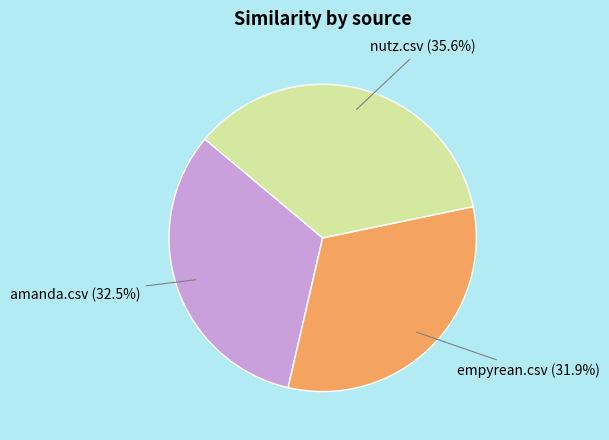

Rank the categories by value from lowest to highest.

empyrean.csv, amanda.csv, nutz.csv